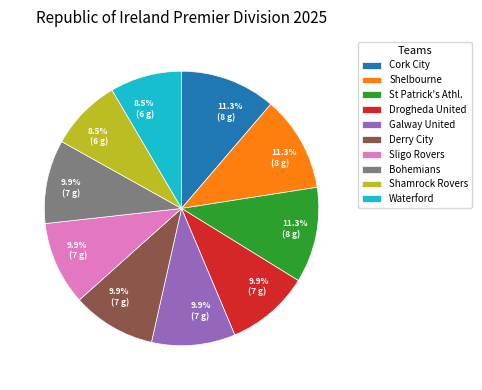

What is the ratio of the value at Derry City to the value at Shelbourne?

0.9